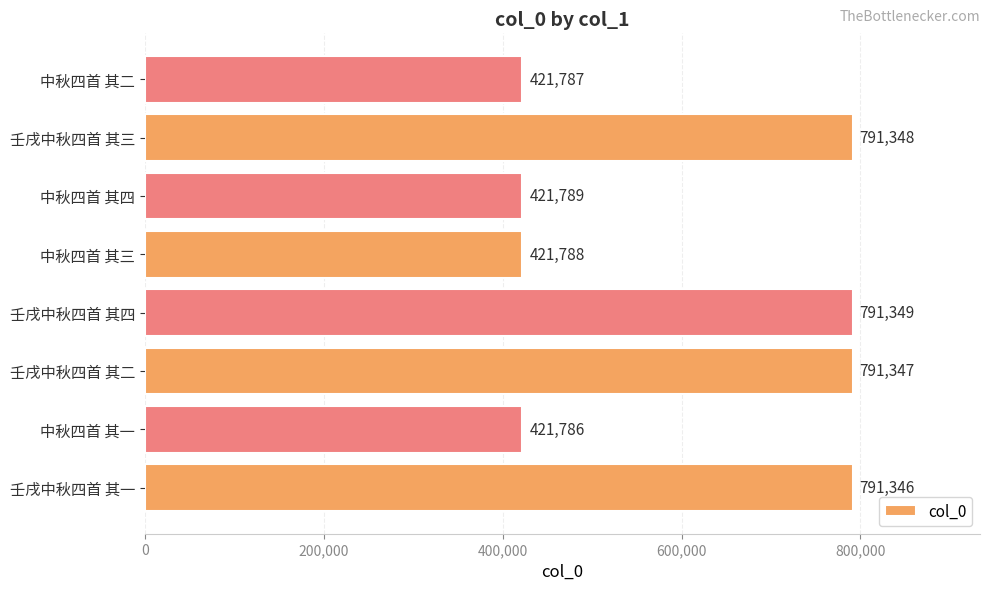

What is the ratio of the value at 中秋四首 其三 to the value at 壬戌中秋四首 其二?

0.5